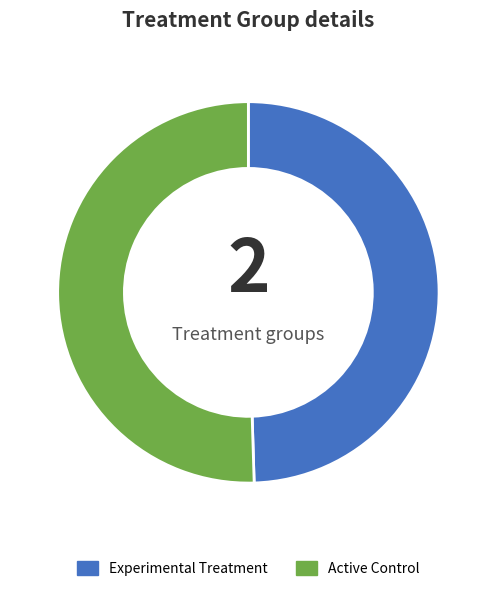

What is the largest slice in the pie chart?

Active Control